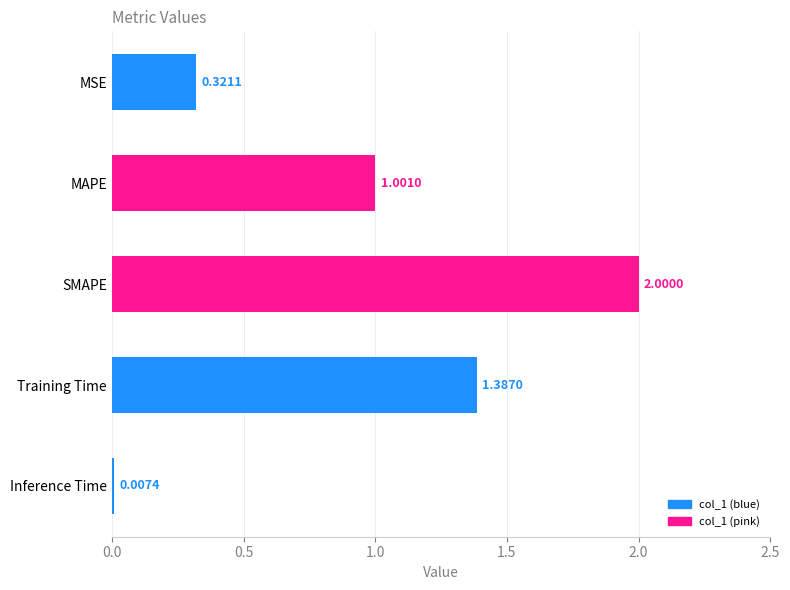

Where is the data nearest to the value 1?

MAPE